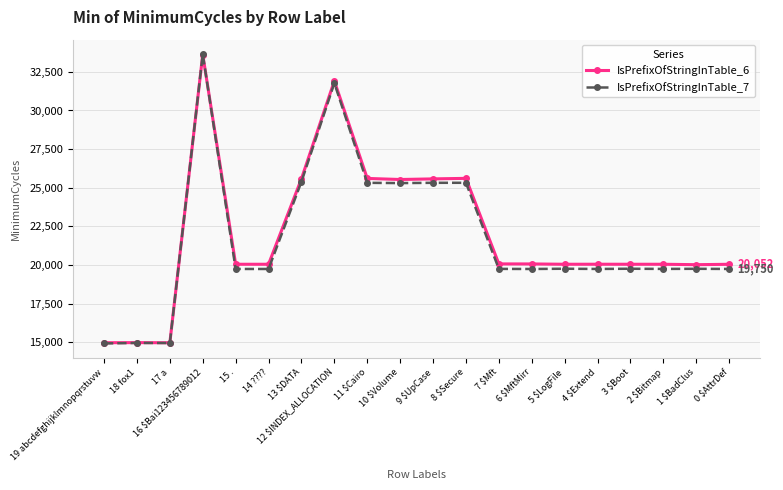

In IsPrefixOfStringInTable_7, how many points are lower than both neighbors (excluding endpoints)?

6